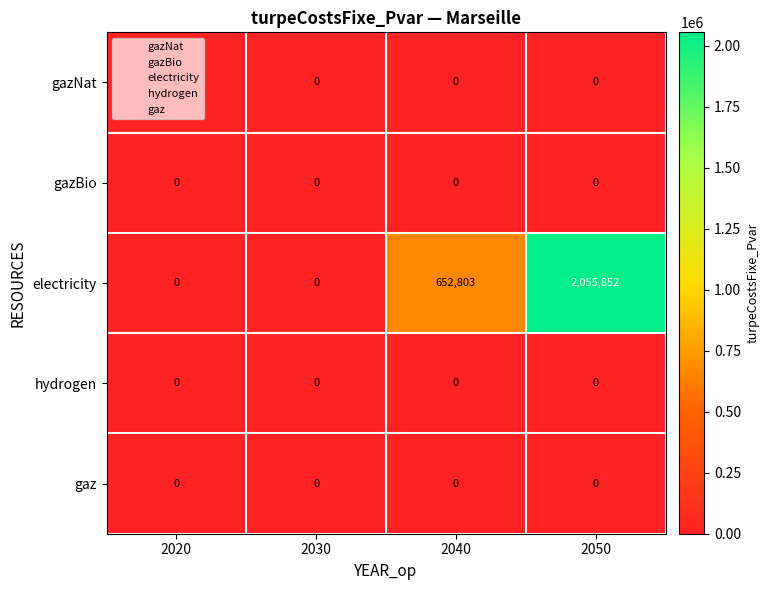

The gazBio series shows 0 at 2030. True or false?

True